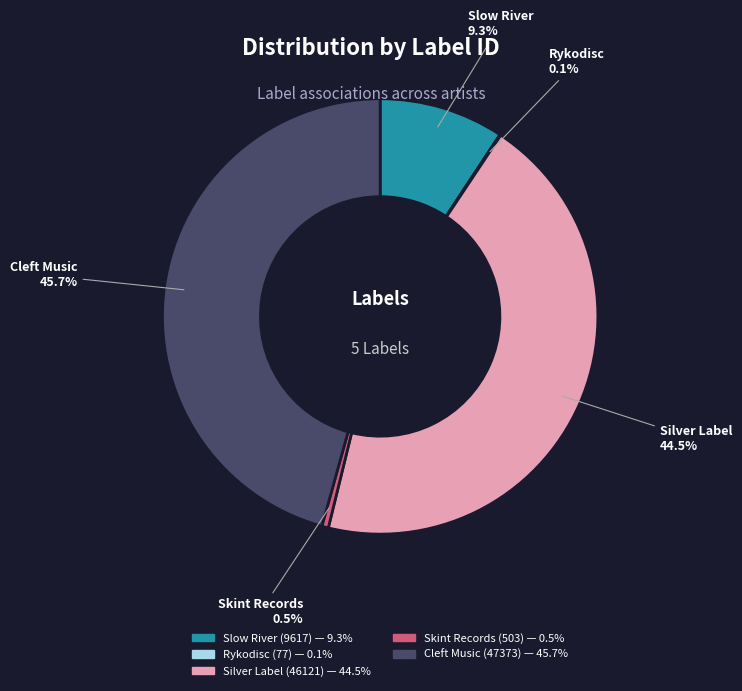

Does Silver Label (46121) account for over 50% of the chart?

No